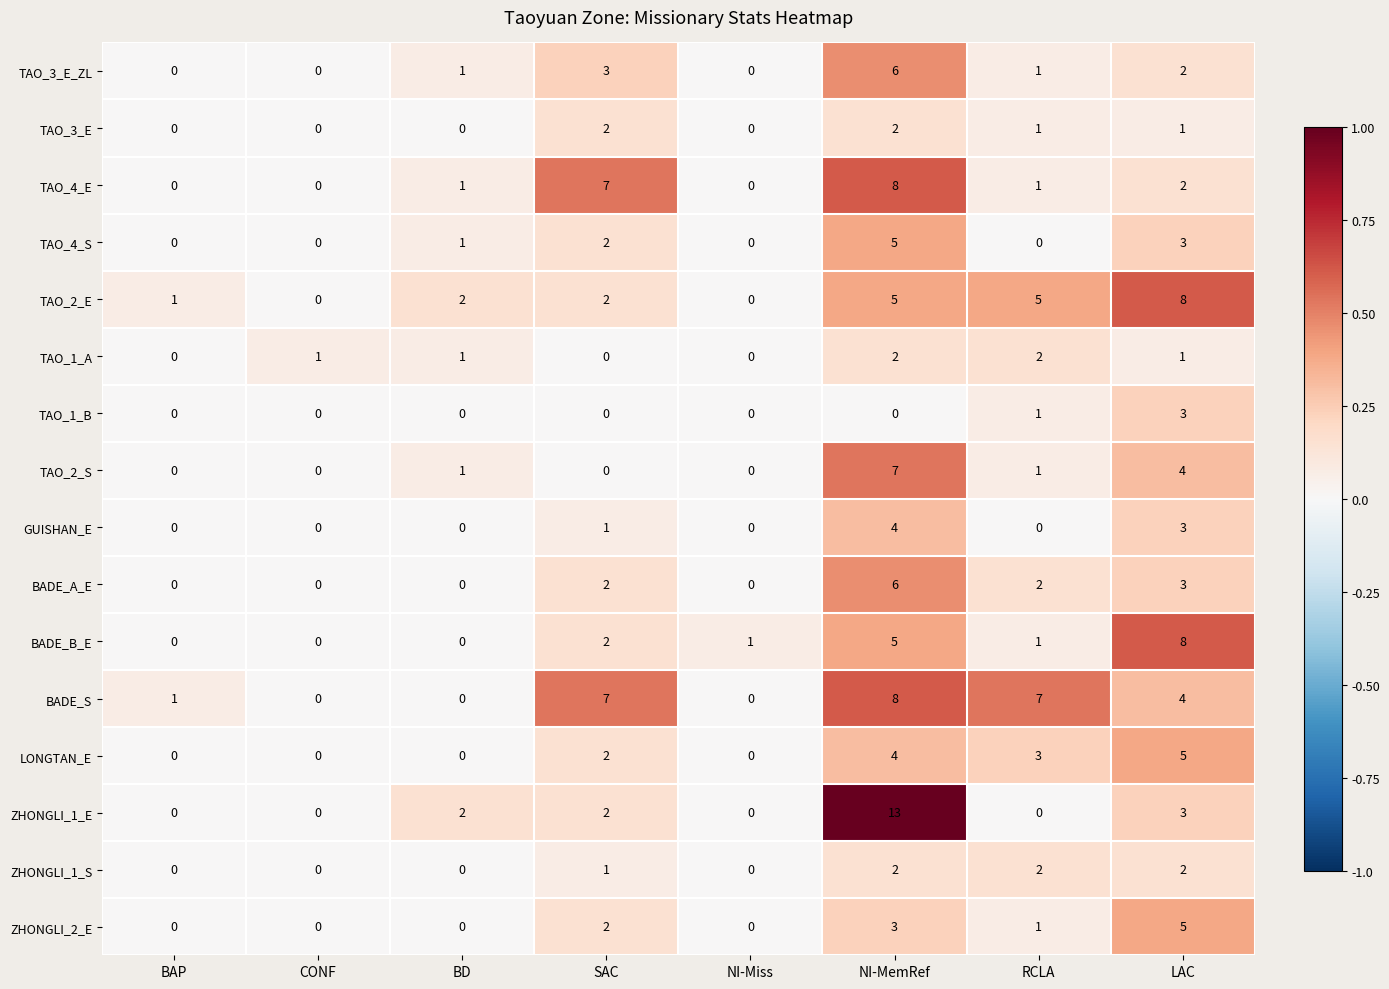

Which series has the widest spread of values?

ZHONGLI_1_E